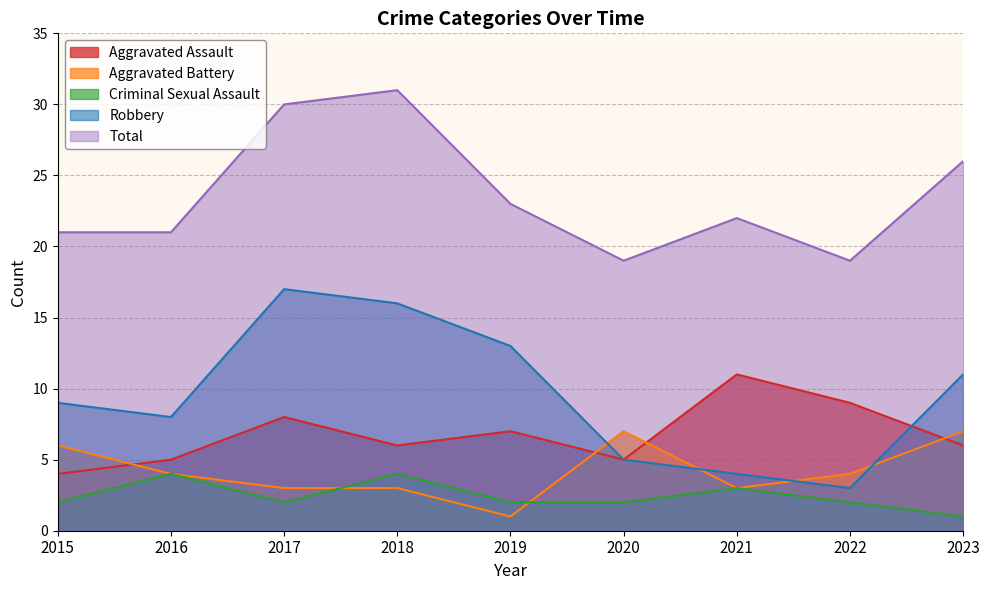

True or false: Aggravated Assault has a value of 6 at 2018.

True